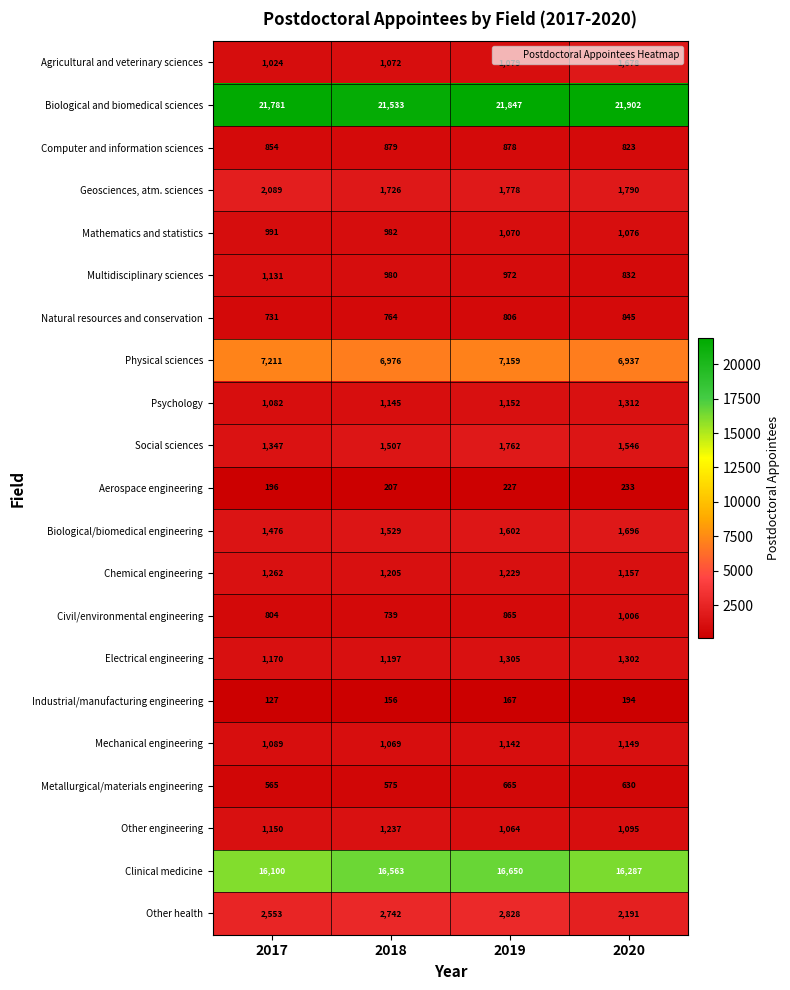

At which category is the sum across all series the highest?

2019